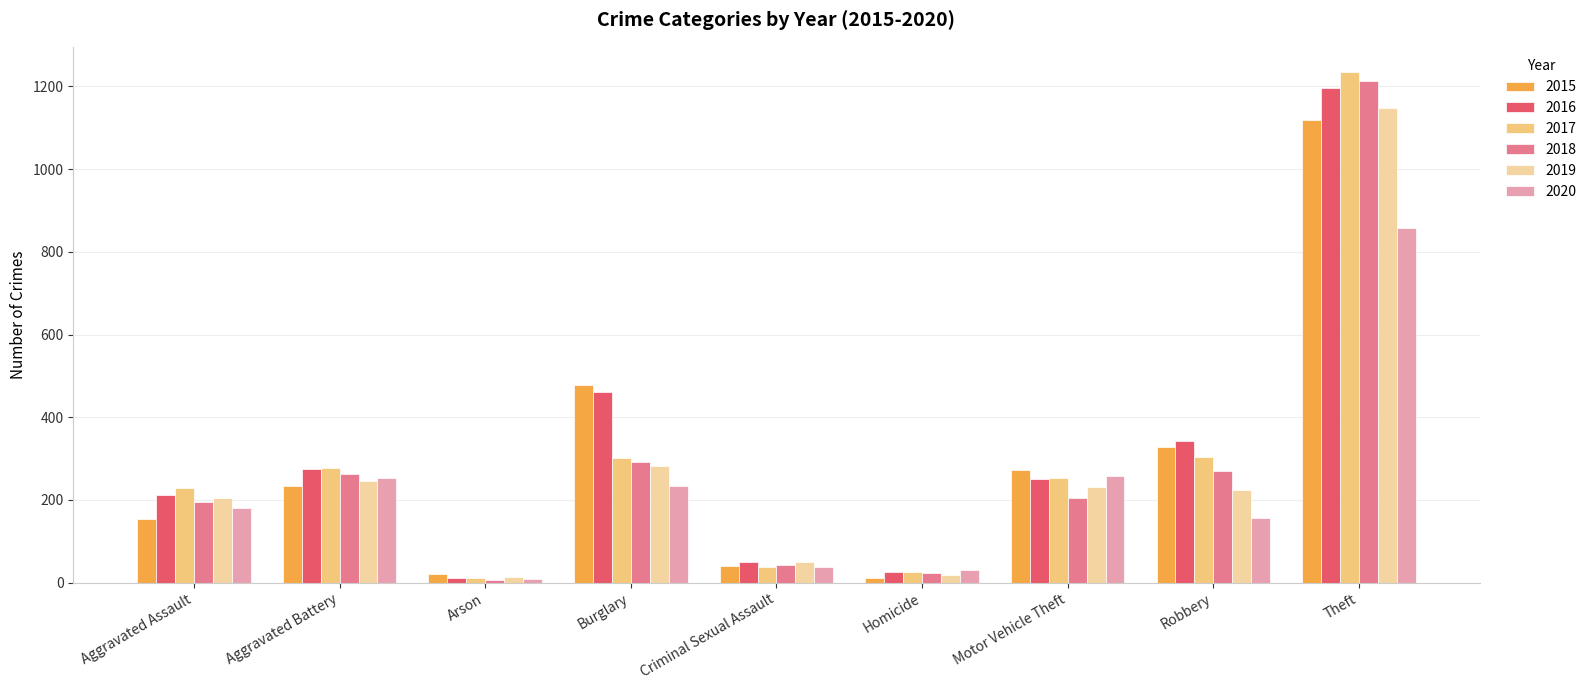

What is the value of the 2019 bar at the 2nd from the left?

247